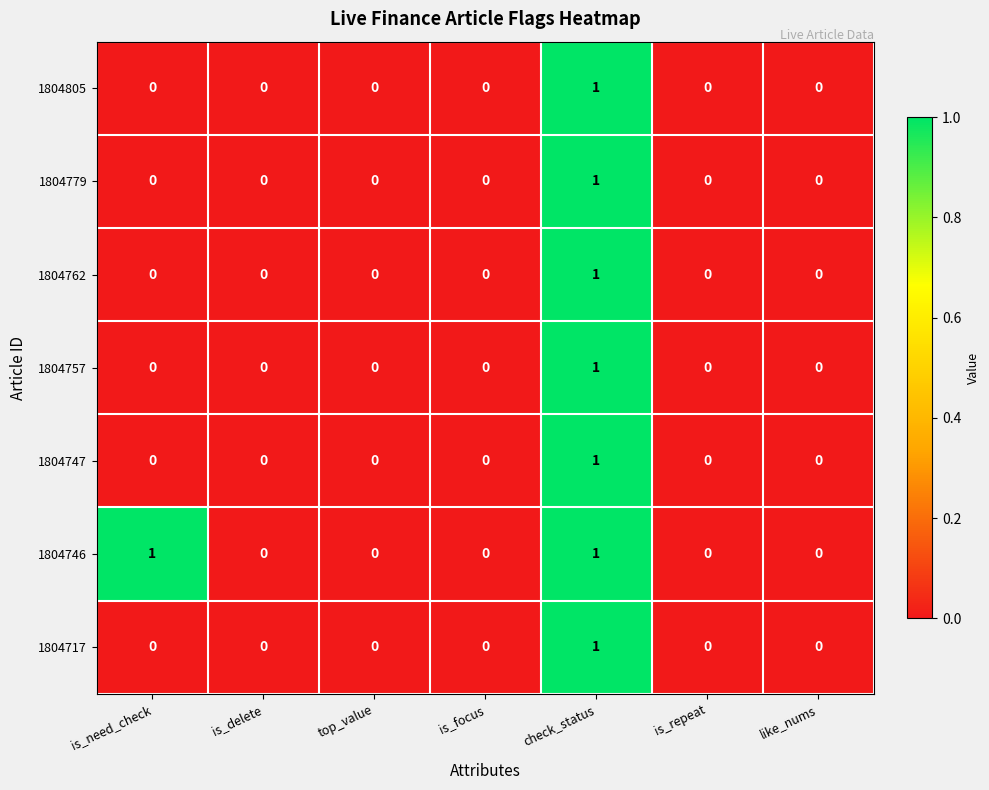

Which series has the largest total across all categories?

1804746